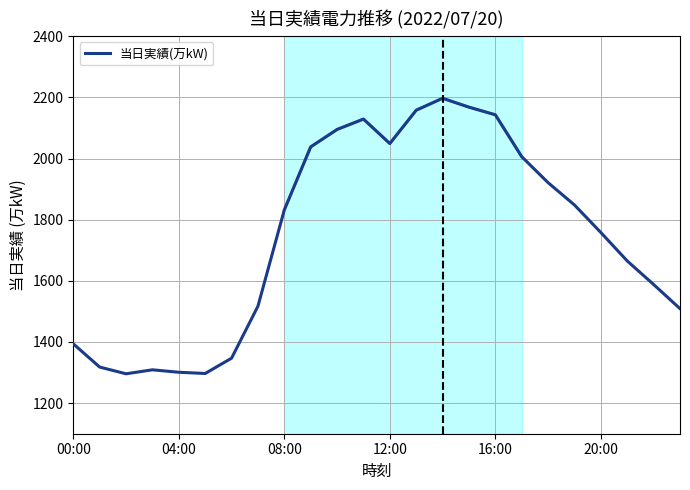

The 当日実績(万kW) series shows 2143 at 16:00. True or false?

True